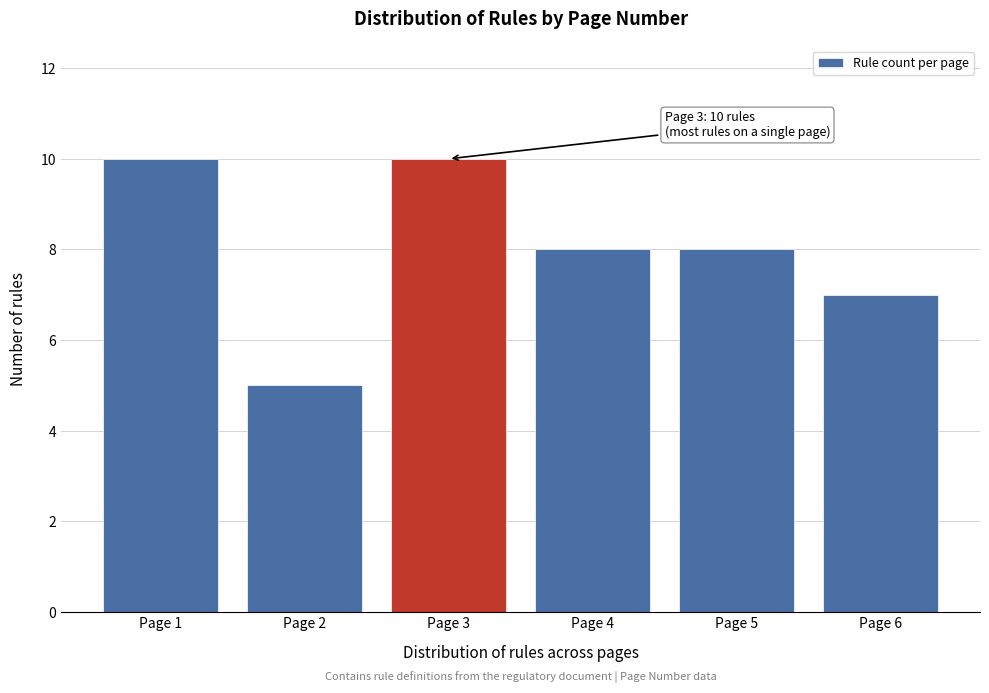

Reading left to right, list all the values displayed in this chart.

10	5	10	8	8	7